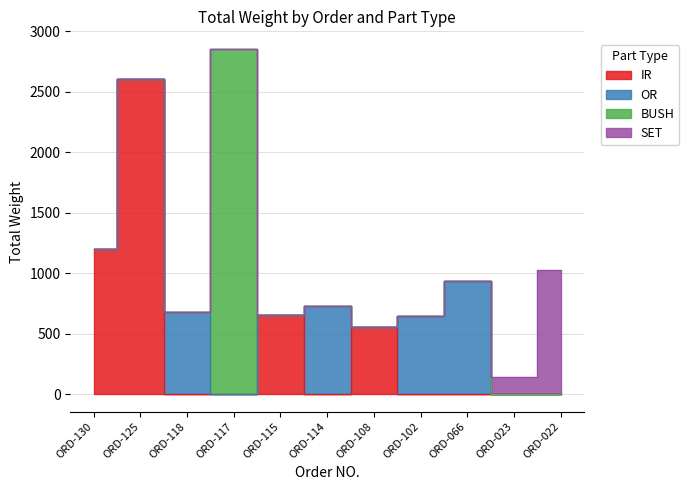

Where is OR nearest to the value 469?

ORD-102